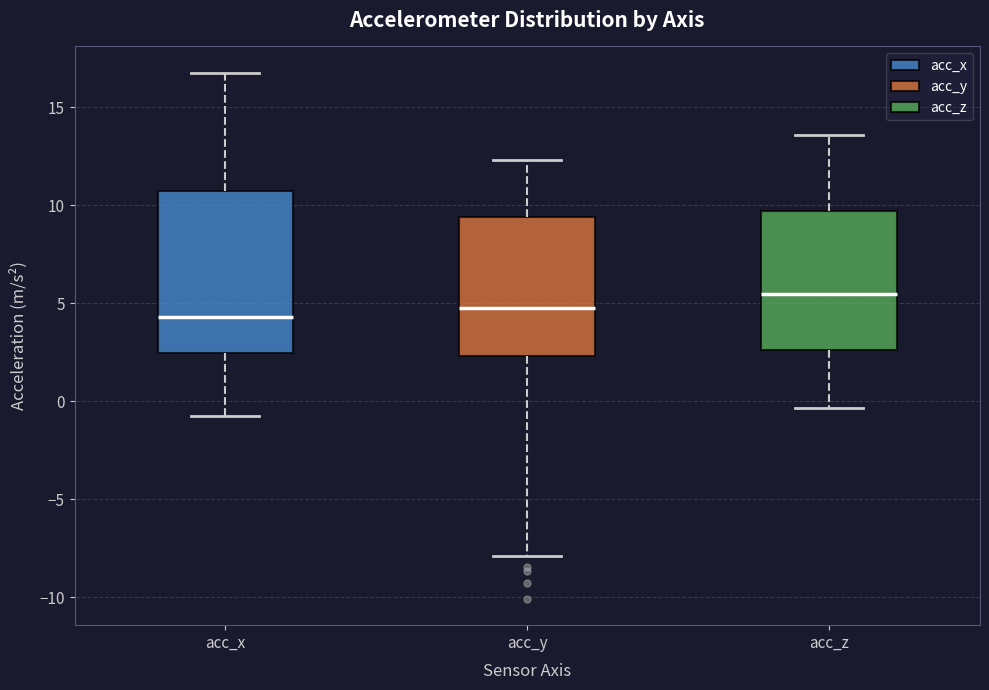

Reading left to right, read every box against the y-axis: the position of its median line, the range the box covers, and the ends of its whiskers. The values are not printed on the chart, so give them approximately, as read against the axis.

acc_x: median 4.5, box 2.5 to 10.5, whiskers -1.0 to 17.0
acc_y: median 5.0, box 2.5 to 9.5, whiskers -8.0 to 12.5
acc_z: median 5.5, box 2.5 to 9.5, whiskers -0.5 to 13.5